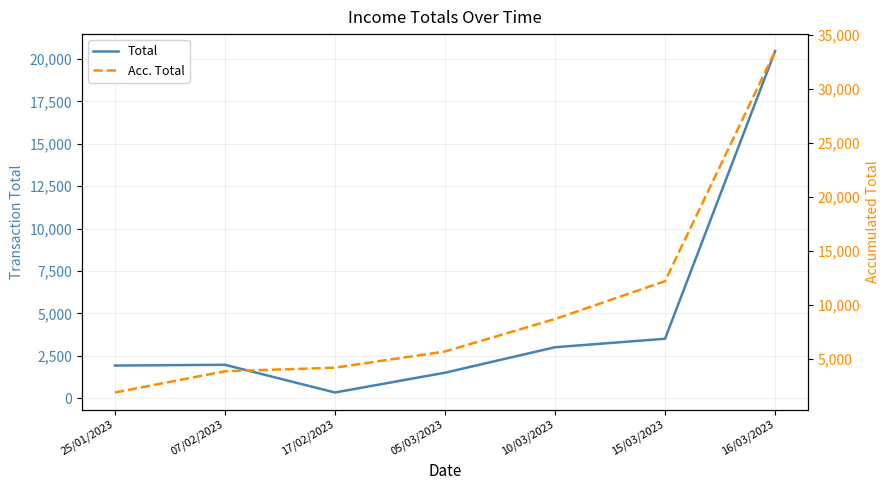

What is the difference between the maximum and second lowest values in the Total series?

18965.6